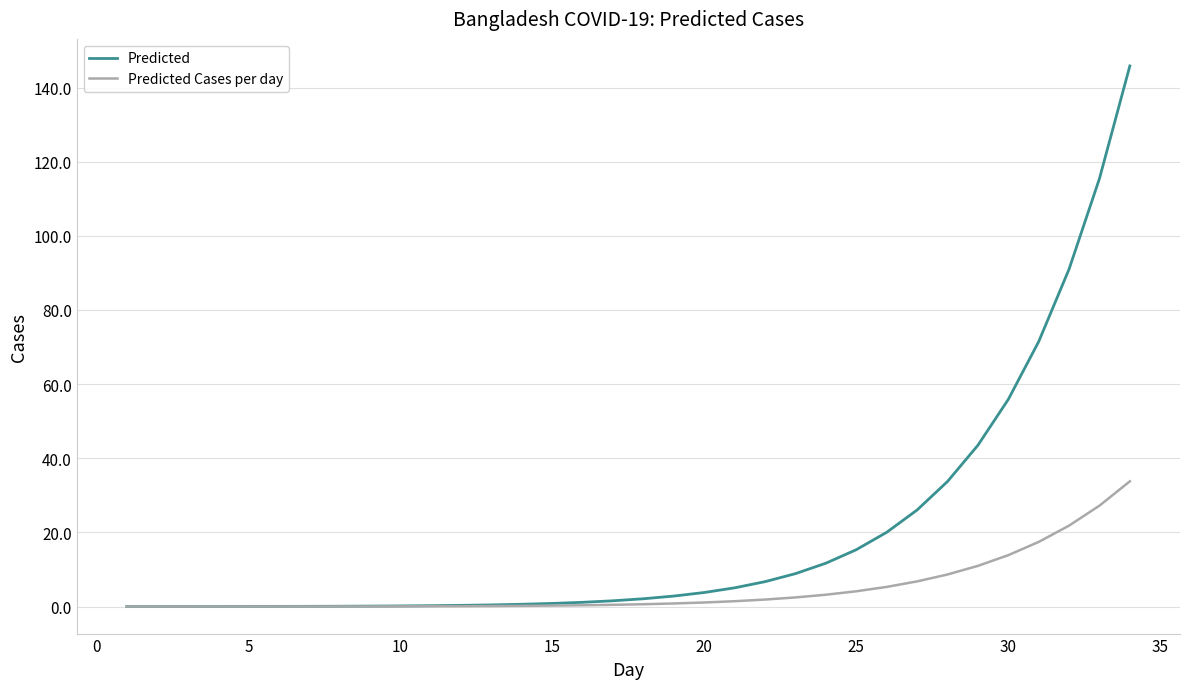

What is the greatest value displayed?

145.8